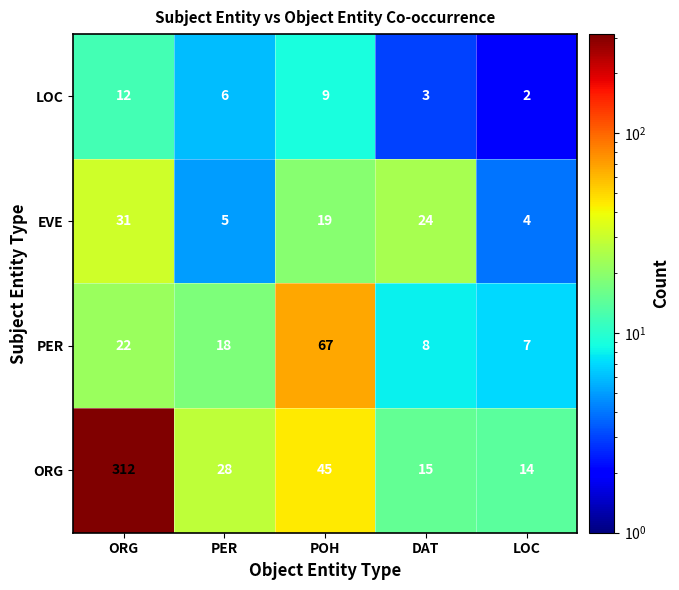

What is the average value of the EVE series?

17